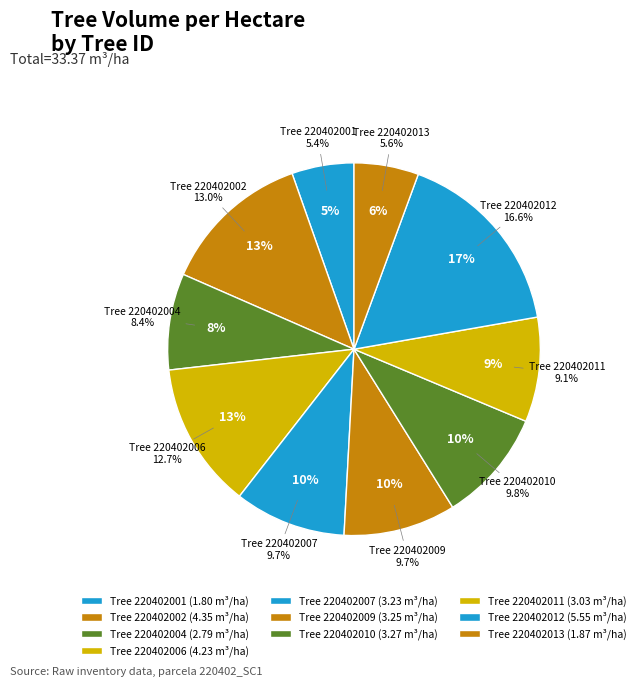

How many slices are in this pie chart?

10